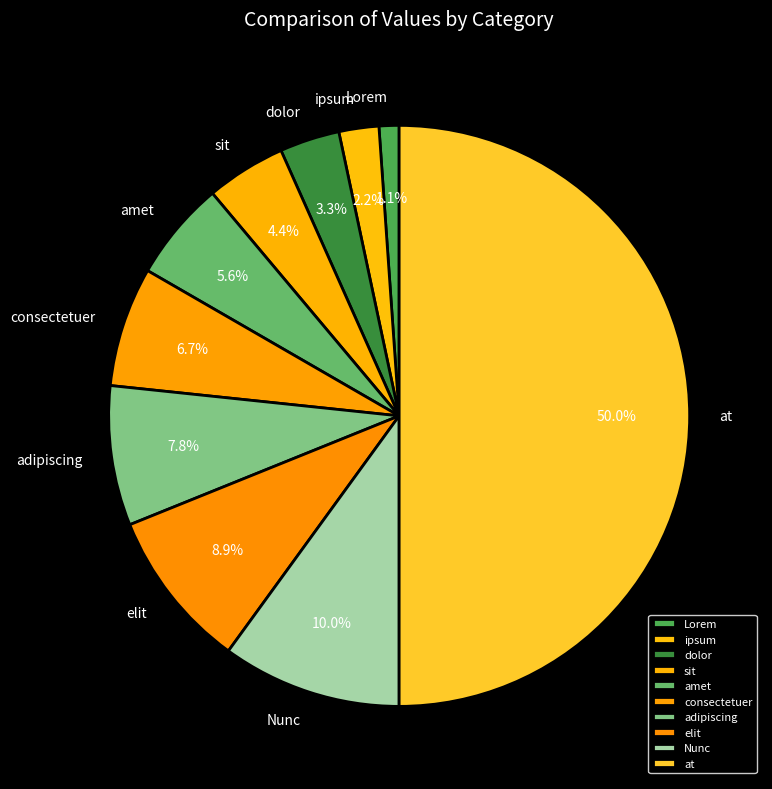

What is the smallest slice in the pie chart?

Lorem